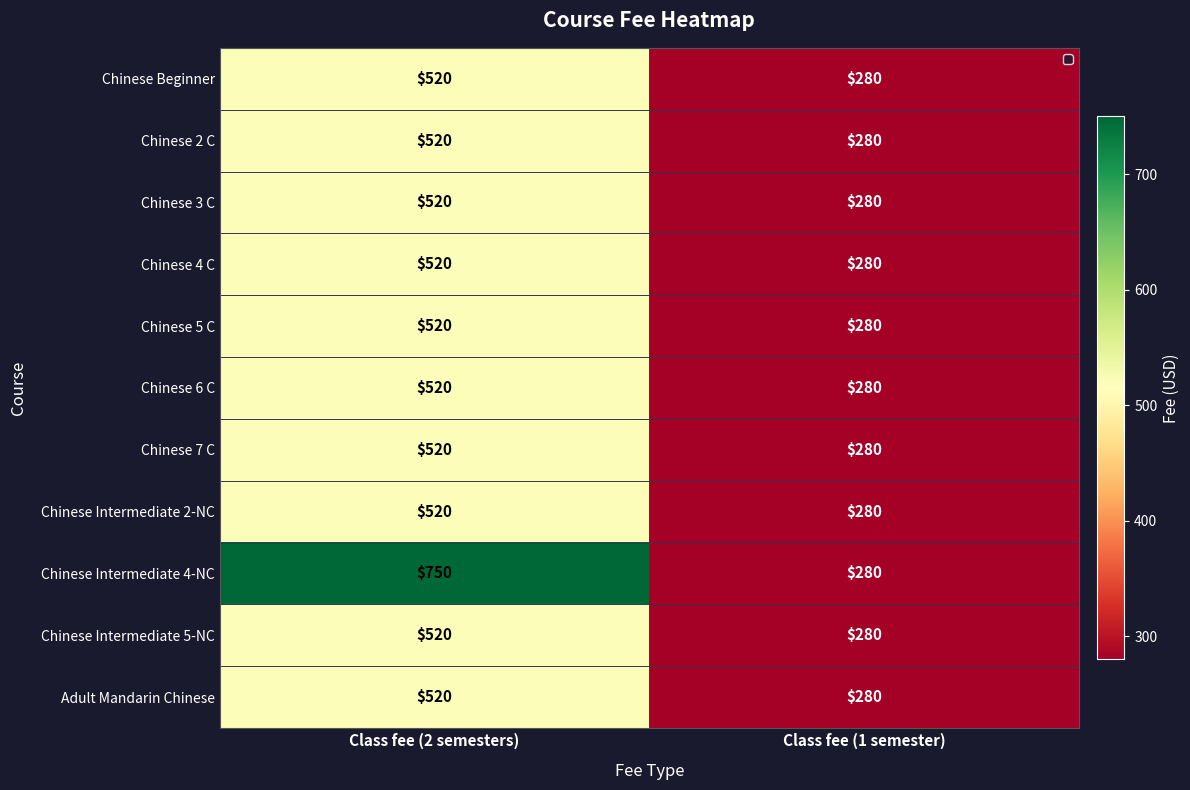

Read the Adult Mandarin Chinese value at Class fee (2 semesters), to the nearest 50.

500